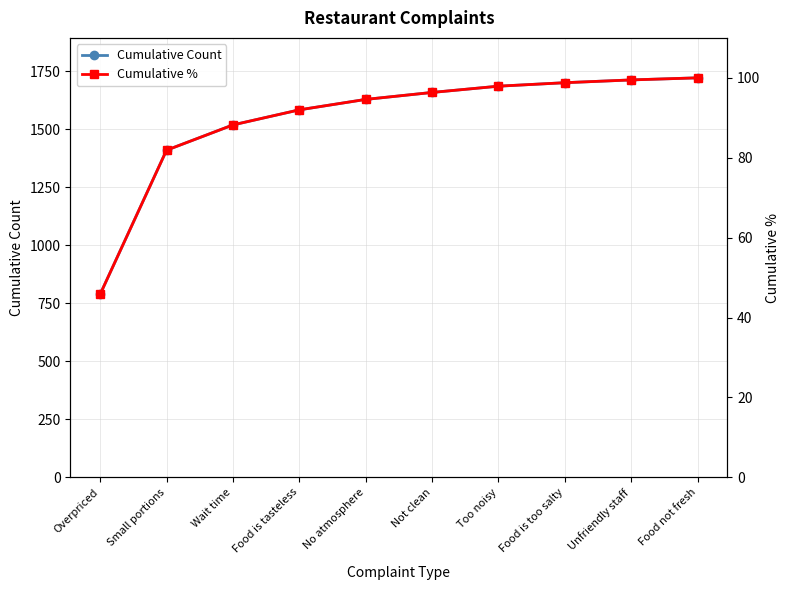

What is the difference between the highest and lowest values at Food is tasteless?

1492.0